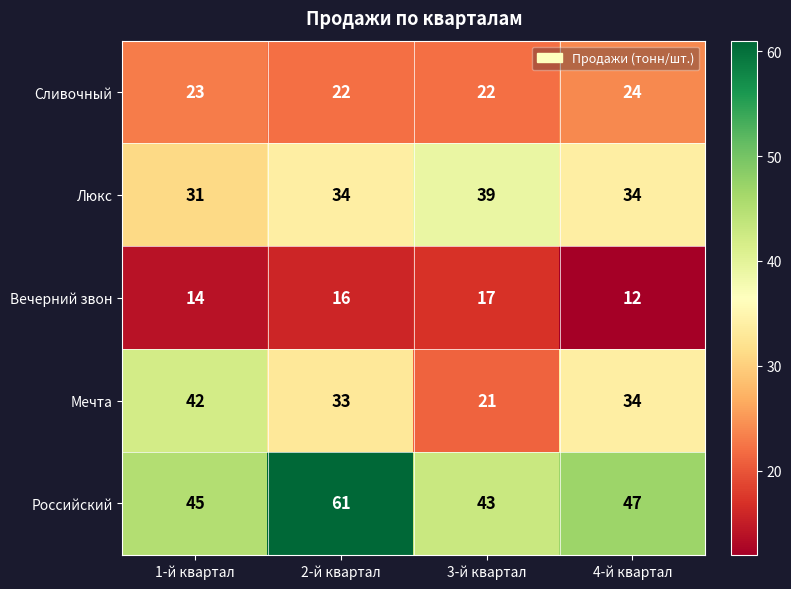

Reading right to left, transcribe all the data shown in this chart.

Сливочный: 4-й квартал=24	3-й квартал=22	2-й квартал=22	1-й квартал=23
Люкс: 4-й квартал=34	3-й квартал=39	2-й квартал=34	1-й квартал=31
Вечерний звон: 4-й квартал=12	3-й квартал=17	2-й квартал=16	1-й квартал=14
Мечта: 4-й квартал=34	3-й квартал=21	2-й квартал=33	1-й квартал=42
Российский: 4-й квартал=47	3-й квартал=43	2-й квартал=61	1-й квартал=45